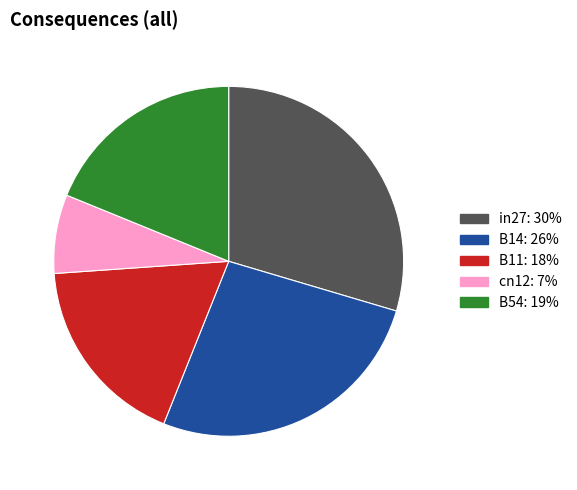

Which has a higher value, cn12 or in27?

in27